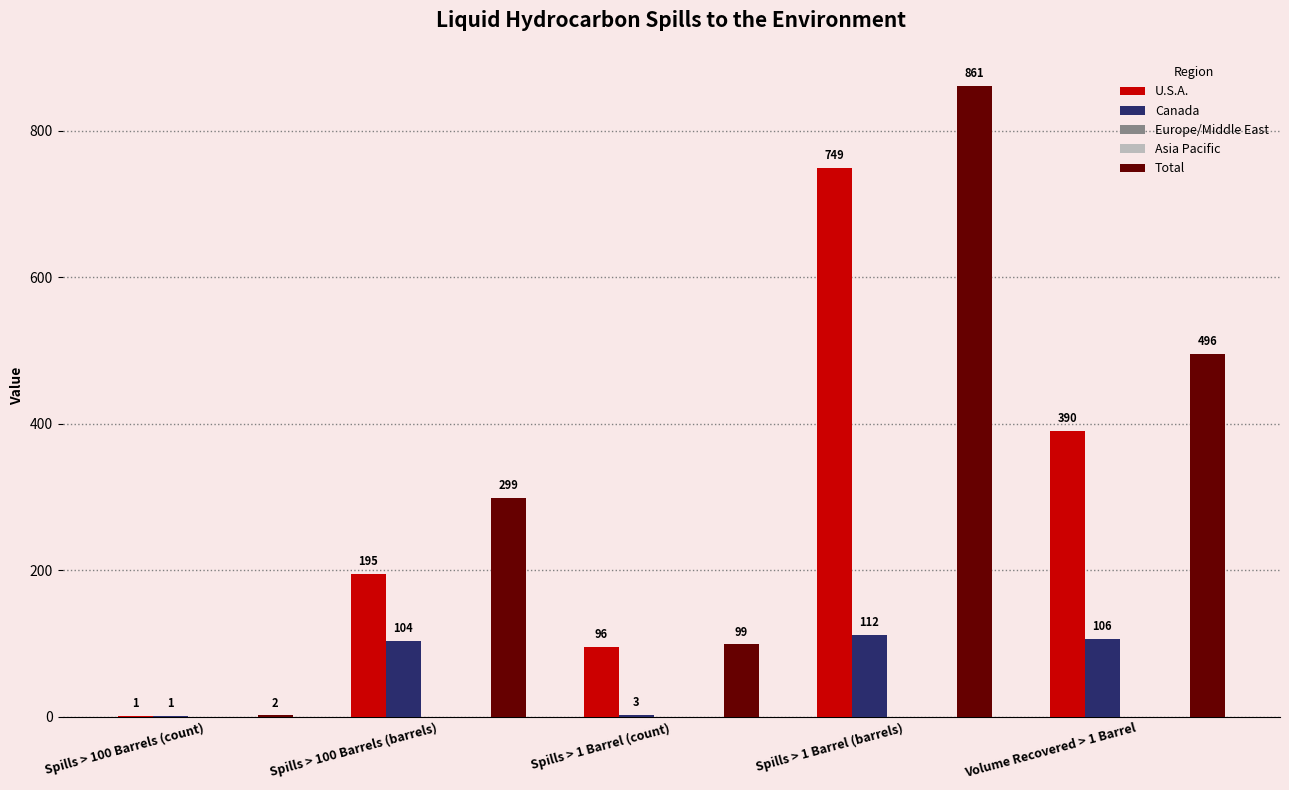

What are all the series names shown in the legend?

U.S.A., Canada, Europe/Middle East, Asia Pacific, Total